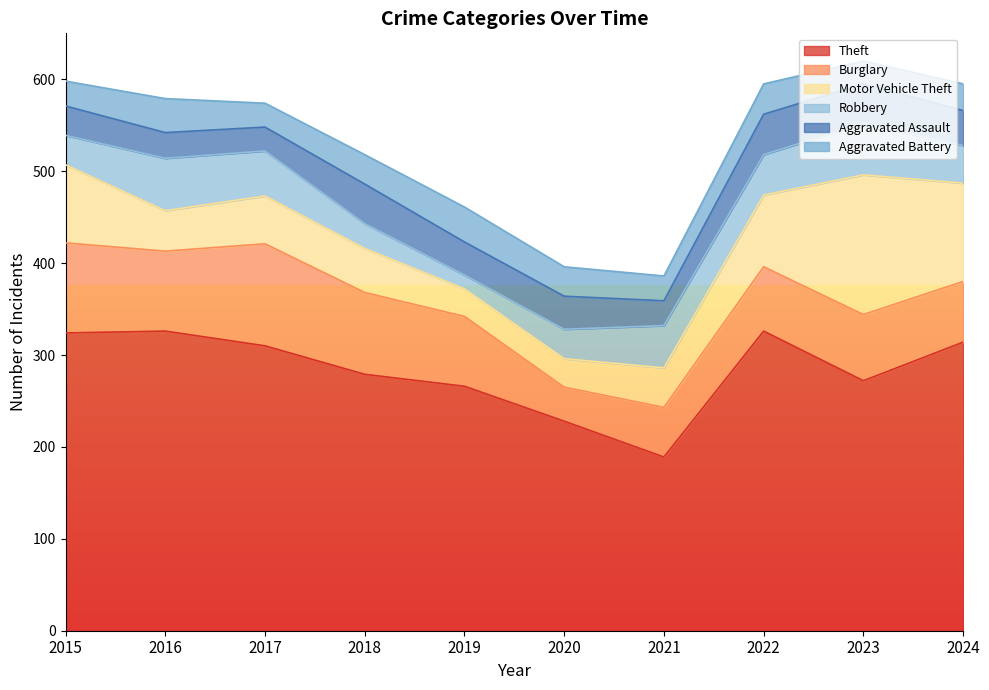

Is the value of Burglary at 2019 greater than the value of Motor Vehicle Theft at 2023?

No